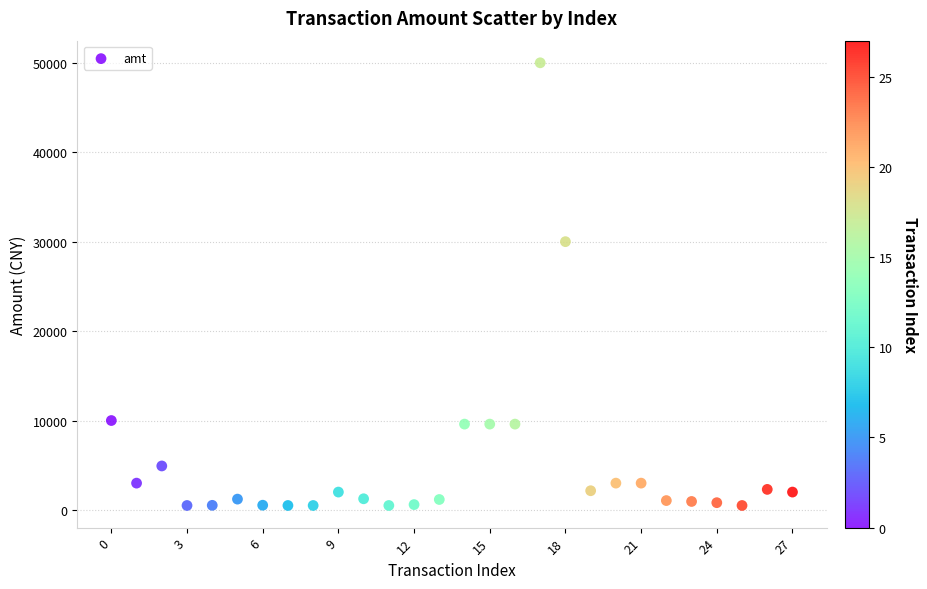

What Y value in the scatter plot is closest to 25249?

30000.0